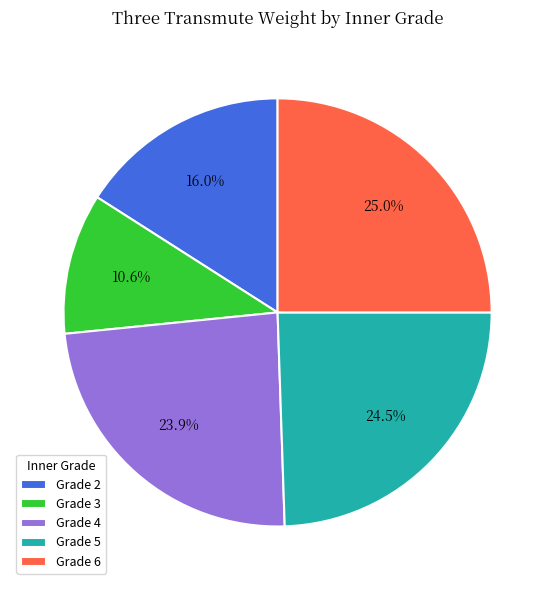

How many segments does this pie chart have?

5